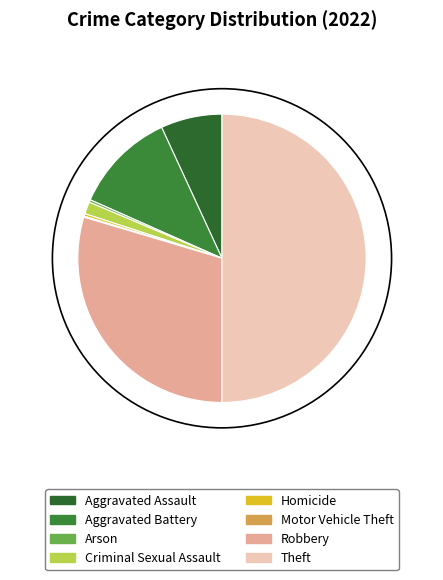

To the nearest percent, what is the combined percentage of Aggravated Battery and Aggravated Assault?

18%